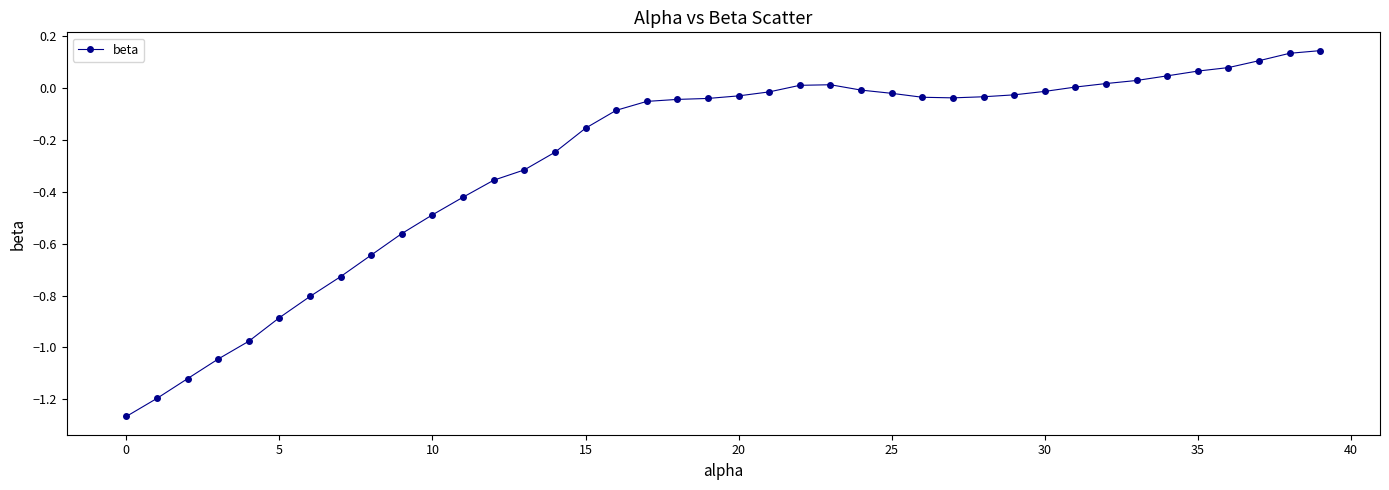

What is the sum of all values?

-11.0